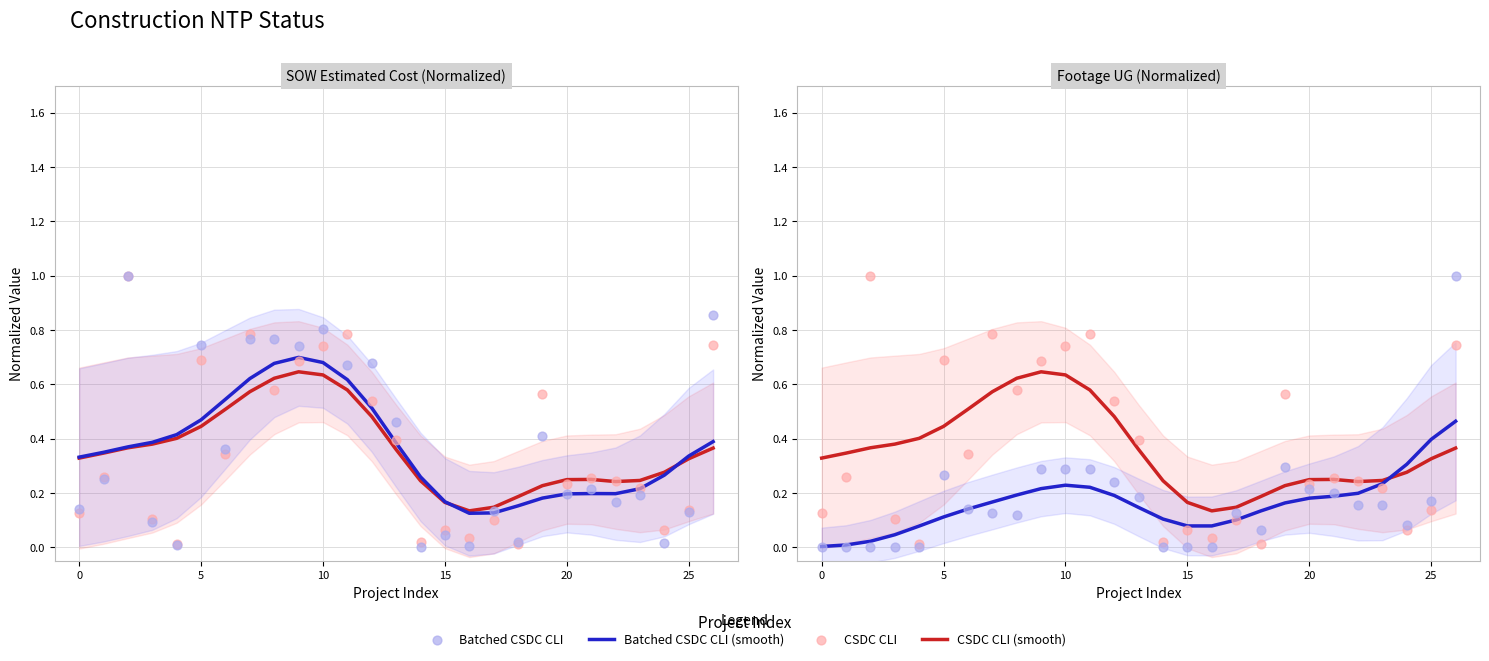

What are all the series names shown in the legend?

CSDC CLI (smooth), Batched CSDC CLI (smooth), CSDC CLI, Batched CSDC CLI